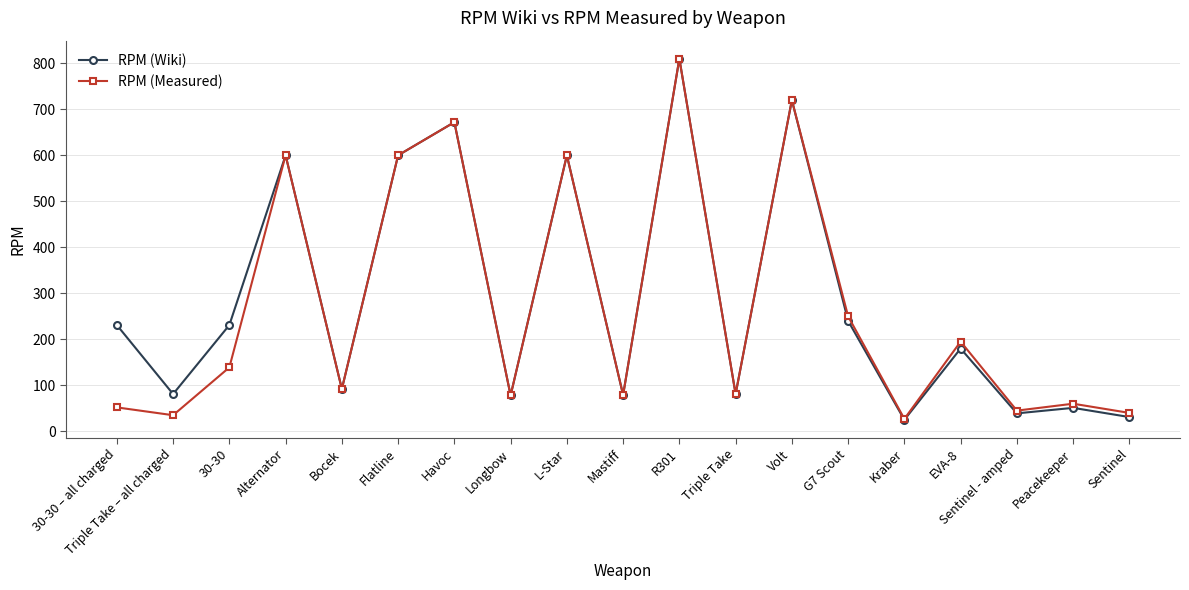

At Sentinel, list the series in order from smallest to largest.

RPM (Wiki), RPM (Measured)